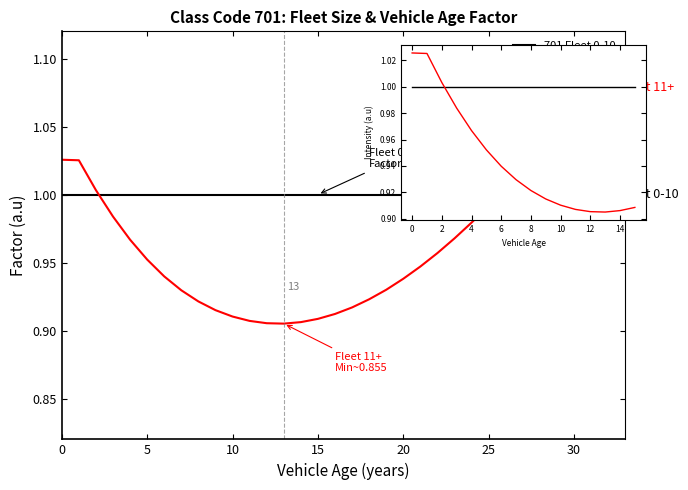

The 701 Fleet 0-10 series shows 0.2 at 0. True or false?

False